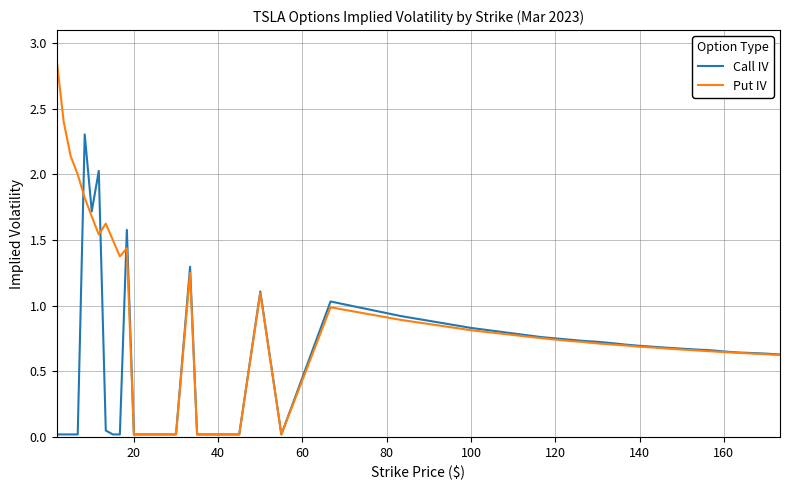

Which series has the widest spread of values?

Put IV